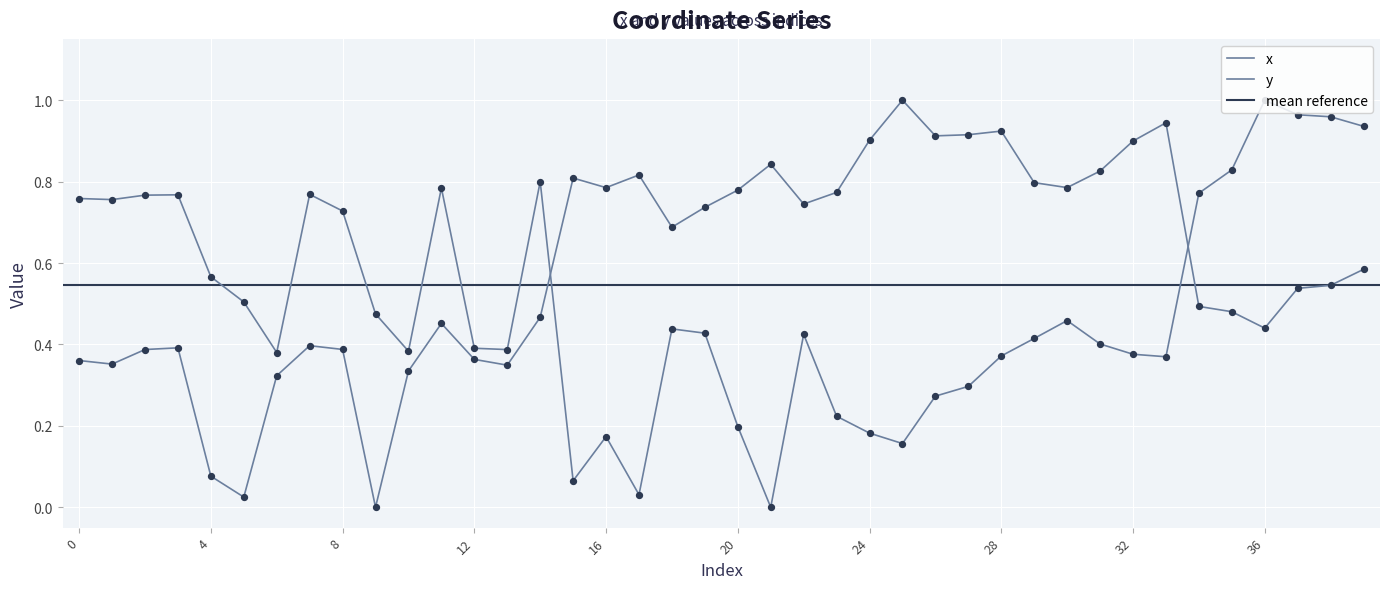

At how many categories does at least one series exceed 0?

40